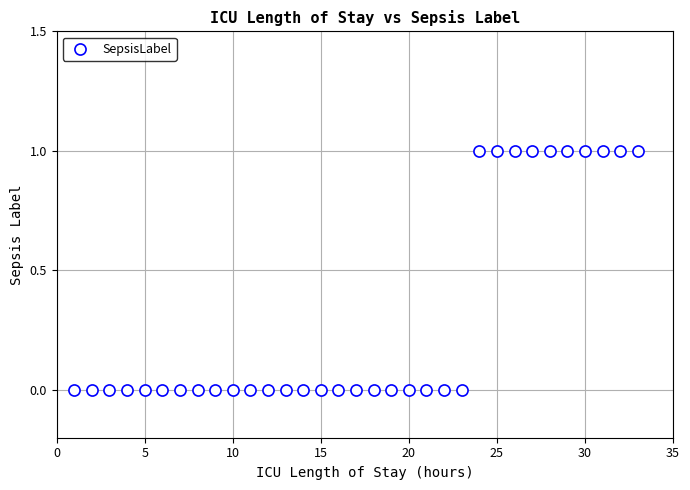

What is the range of X values (max minus min)?

32